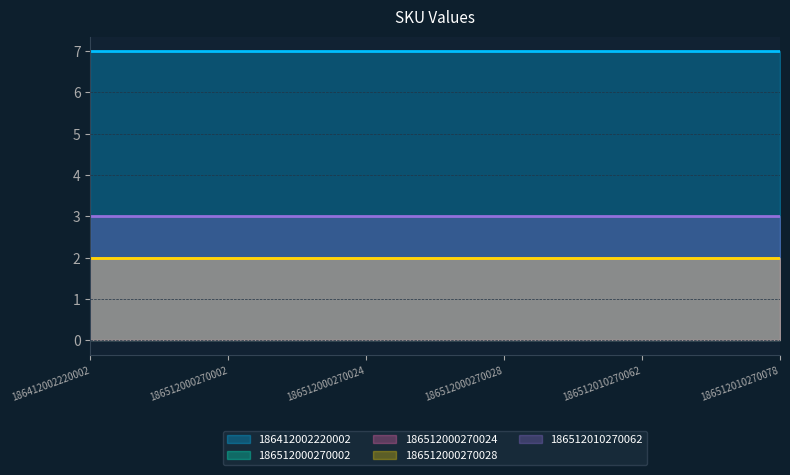

Is the value of 186512010270062 at 186512000270024 greater than the value of 186512000270028 at 186512000270028?

Yes